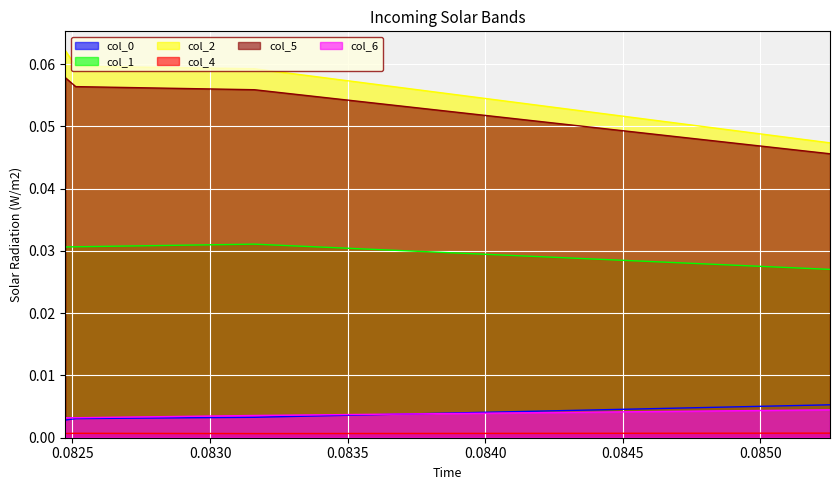

Which series has the widest spread of values?

col_2